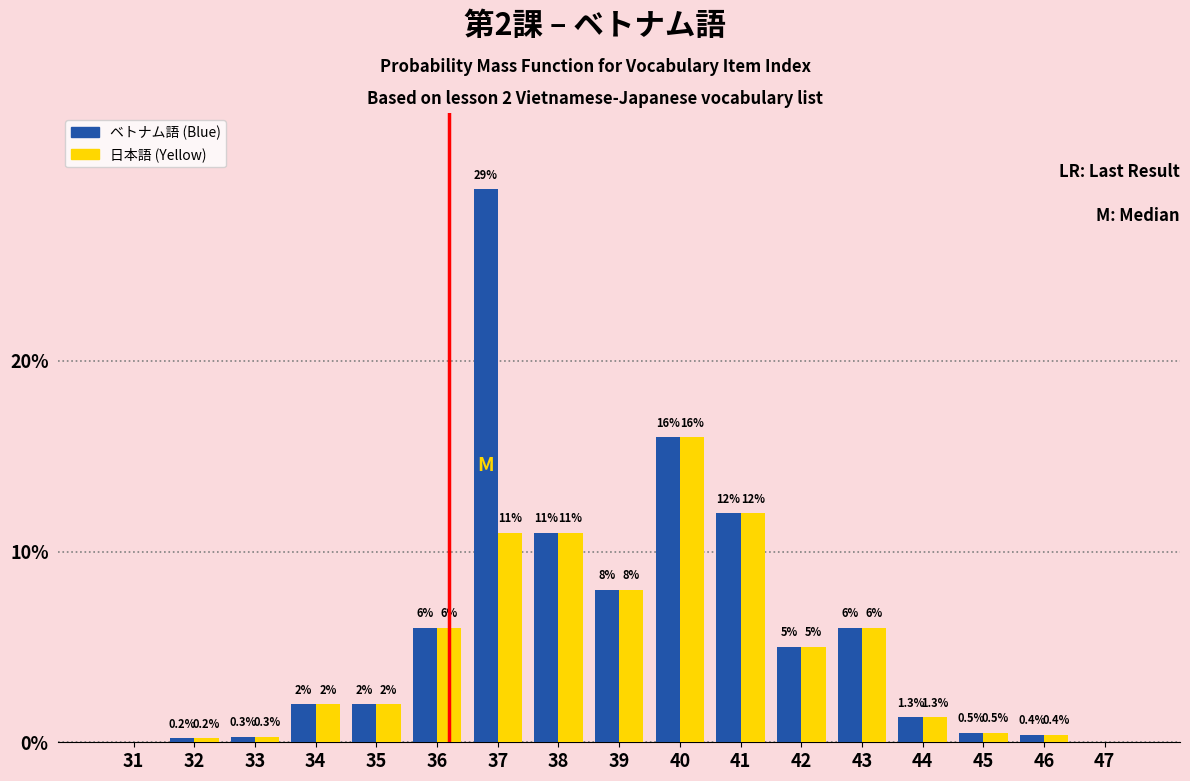

Reading right to left, transcribe all the data shown in this chart.

ベトナム語 (Blue): 47=0.0	46=0.4	45=0.5	44=1.3	43=6.0	42=5.0	41=12.0	40=16.0	39=8.0	38=11.0	37=29.0	36=6.0	35=2.0	34=2.0	33=0.3	32=0.2	31=0.0
日本語 (Yellow): 47=0.0	46=0.4	45=0.5	44=1.3	43=6.0	42=5.0	41=12.0	40=16.0	39=8.0	38=11.0	37=11.0	36=6.0	35=2.0	34=2.0	33=0.3	32=0.2	31=0.0